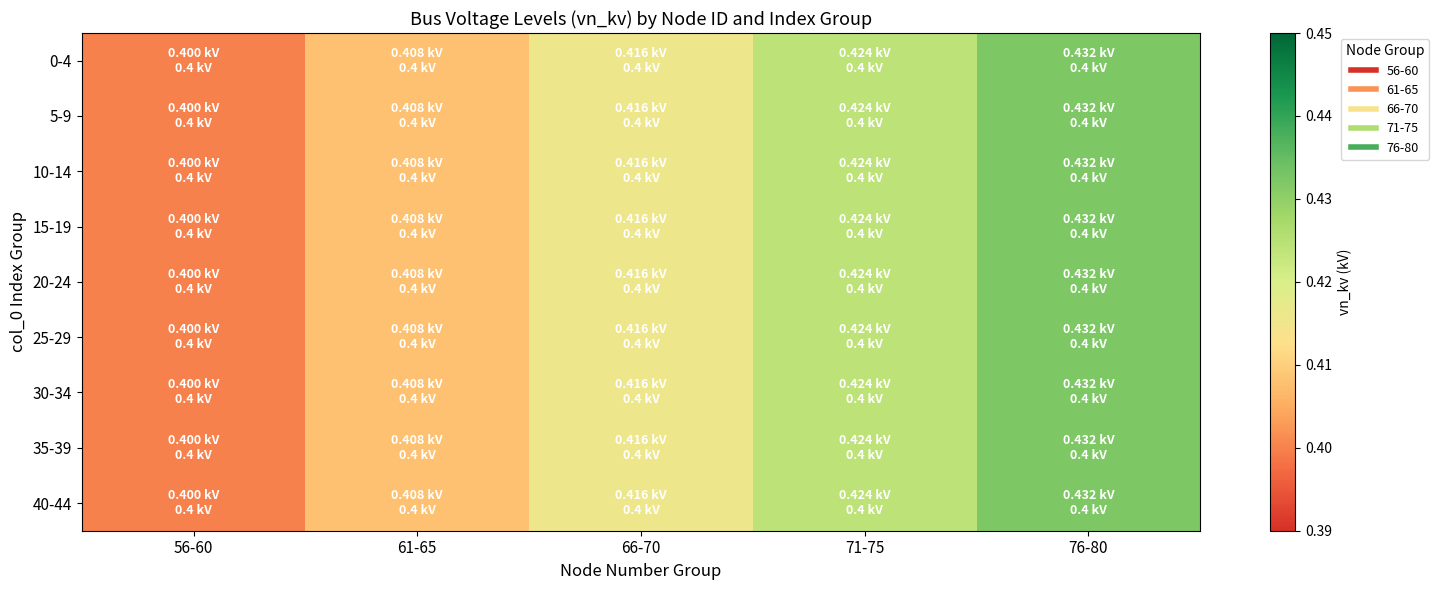

What is the minimum value shown in the chart?

0.4